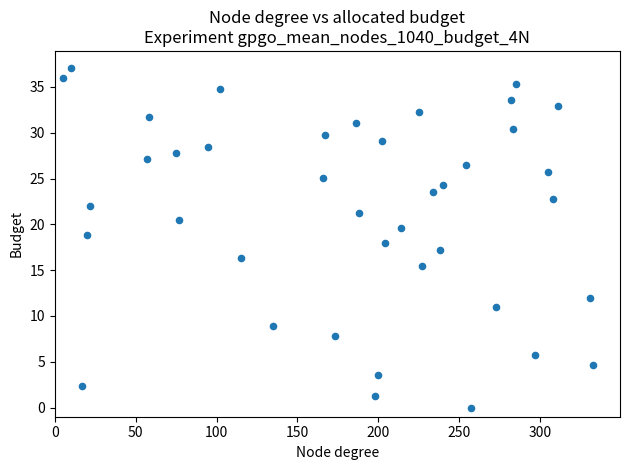

What is the range of Y values (max minus min)?

37.1